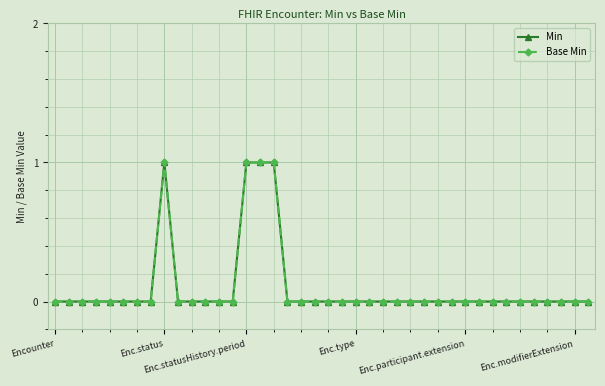

What is the maximum value shown in the chart?

1